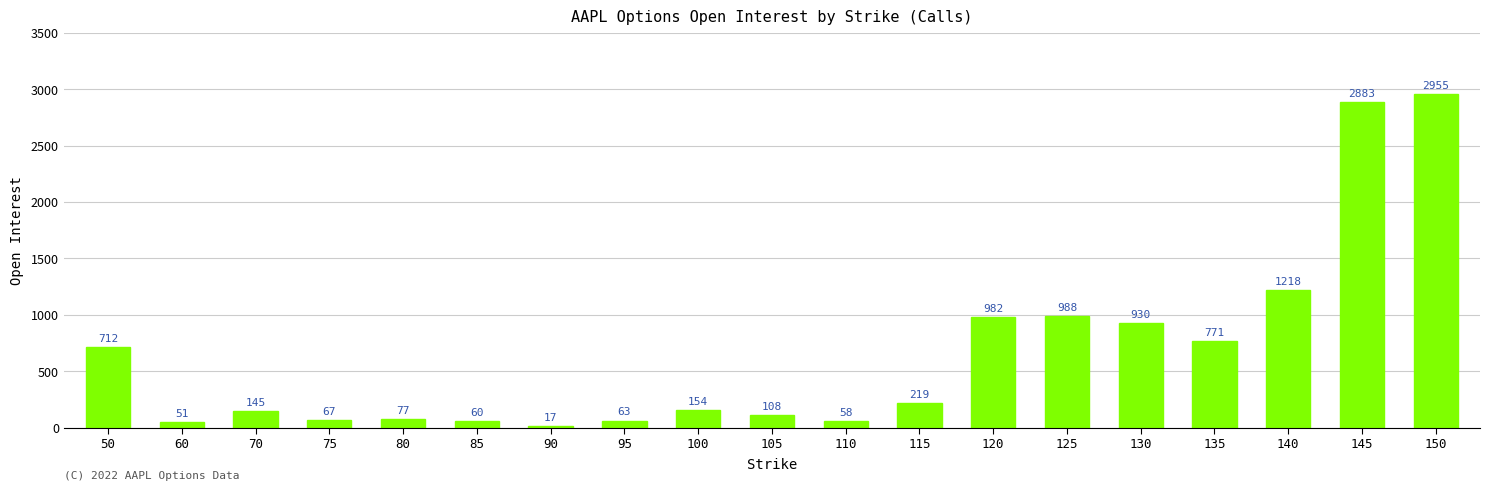

Count the number of data series in this chart.

1